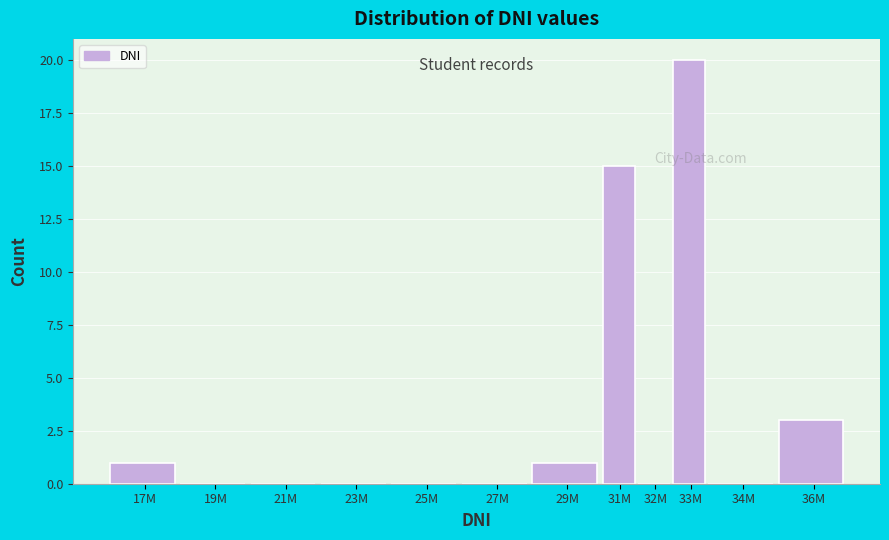

Reading left to right, what are all the values shown in this chart?

17M=1	19M=0	21M=0	23M=0	25M=0	27M=0	29M=1	31M=15	32M=0	33M=20	34M=0	36M=3